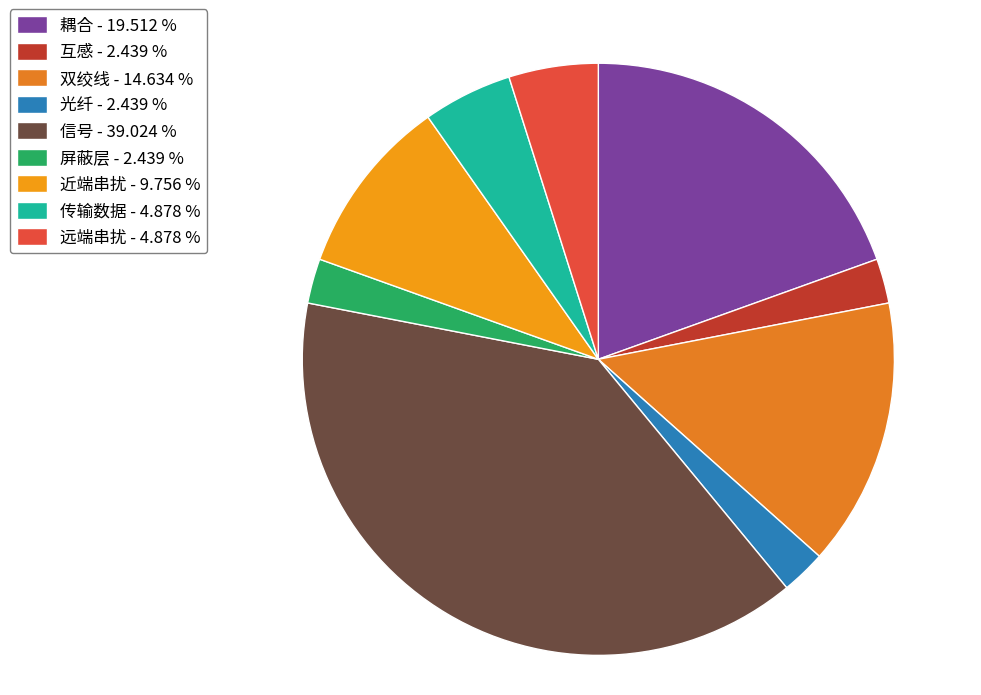

Rank the categories by value from highest to lowest.

信号, 耦合, 双绞线, 近端串扰, 传输数据, 远端串扰, 互感, 光纤, 屏蔽层